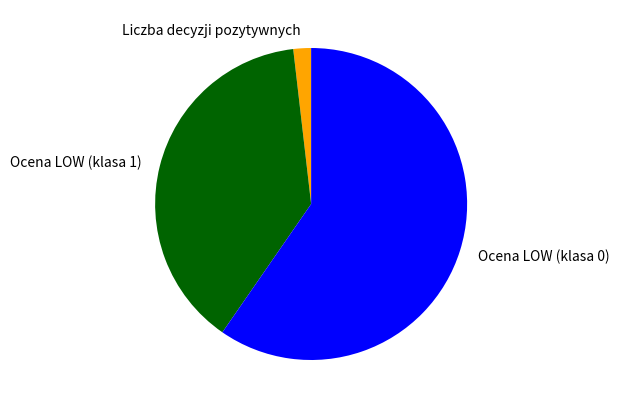

Is the sum of Liczba decyzji pozytywnych and Ocena LOW (klasa 1) greater than half?

No